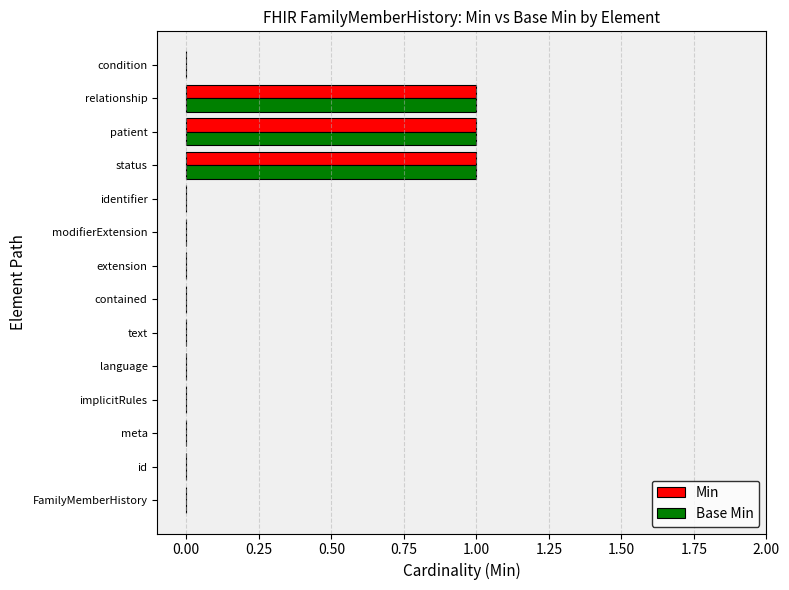

Is it true that Base Min equals -1 at implicitRules?

False